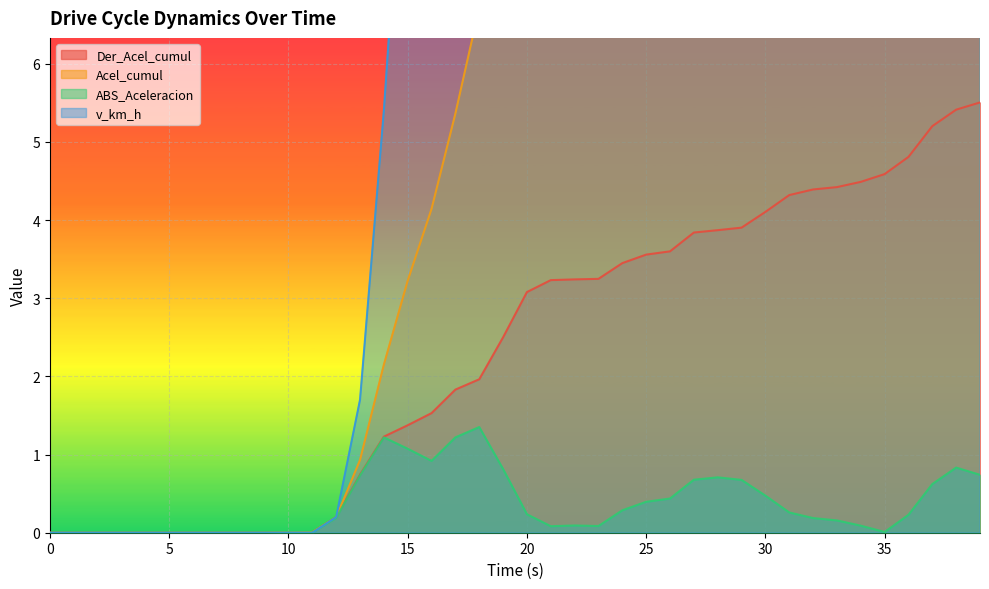

Reading right to left, list all the values displayed in this chart.

v_km_h: 39=37.0	38=39.9	37=42.7	36=44.2	35=44.5	34=44.4	33=43.9	32=43.3	31=42.5	30=41.3	29=39.1	28=36.6	27=34.1	26=31.9	25=30.8	24=29.1	23=28.8	22=28.3	21=28.1	20=27.5	19=26.0	18=21.7	17=16.9	16=13.1	15=9.9	14=5.4	13=1.7	12=0.2	11=0.0	10=0.0	9=0.0	8=0.0	7=0.0	6=0.0	5=0.0	4=0.0	3=0.0	2=0.0	1=0.0	0=0.0
Acel_cumul: 39=14.8	38=14.1	37=13.2	36=12.6	35=12.4	34=12.4	33=12.3	32=12.1	31=11.9	30=11.7	29=11.2	28=10.5	27=9.8	26=9.1	25=8.7	24=8.3	23=8.0	22=7.9	21=7.8	20=7.8	19=7.5	18=6.7	17=5.4	16=4.1	15=3.2	14=2.2	13=0.9	12=0.2	11=0.0	10=0.0	9=0.0	8=0.0	7=0.0	6=0.0	5=0.0	4=0.0	3=0.0	2=0.0	1=0.0	0=0.0
ABS_Aceleracion: 39=0.7	38=0.8	37=0.6	36=0.2	35=0.0	34=0.1	33=0.2	32=0.2	31=0.3	30=0.5	29=0.7	28=0.7	27=0.7	26=0.4	25=0.4	24=0.3	23=0.1	22=0.1	21=0.1	20=0.2	19=0.8	18=1.4	17=1.2	16=0.9	15=1.1	14=1.2	13=0.7	12=0.2	11=0.0	10=0.0	9=0.0	8=0.0	7=0.0	6=0.0	5=0.0	4=0.0	3=0.0	2=0.0	1=0.0	0=0.0
Der_Acel_cumul: 39=5.5	38=5.4	37=5.2	36=4.8	35=4.6	34=4.5	33=4.4	32=4.4	31=4.3	30=4.1	29=3.9	28=3.9	27=3.8	26=3.6	25=3.6	24=3.4	23=3.2	22=3.2	21=3.2	20=3.1	19=2.5	18=2.0	17=1.8	16=1.5	15=1.4	14=1.2	13=0.7	12=0.2	11=0.0	10=0.0	9=0.0	8=0.0	7=0.0	6=0.0	5=0.0	4=0.0	3=0.0	2=0.0	1=0.0	0=0.0